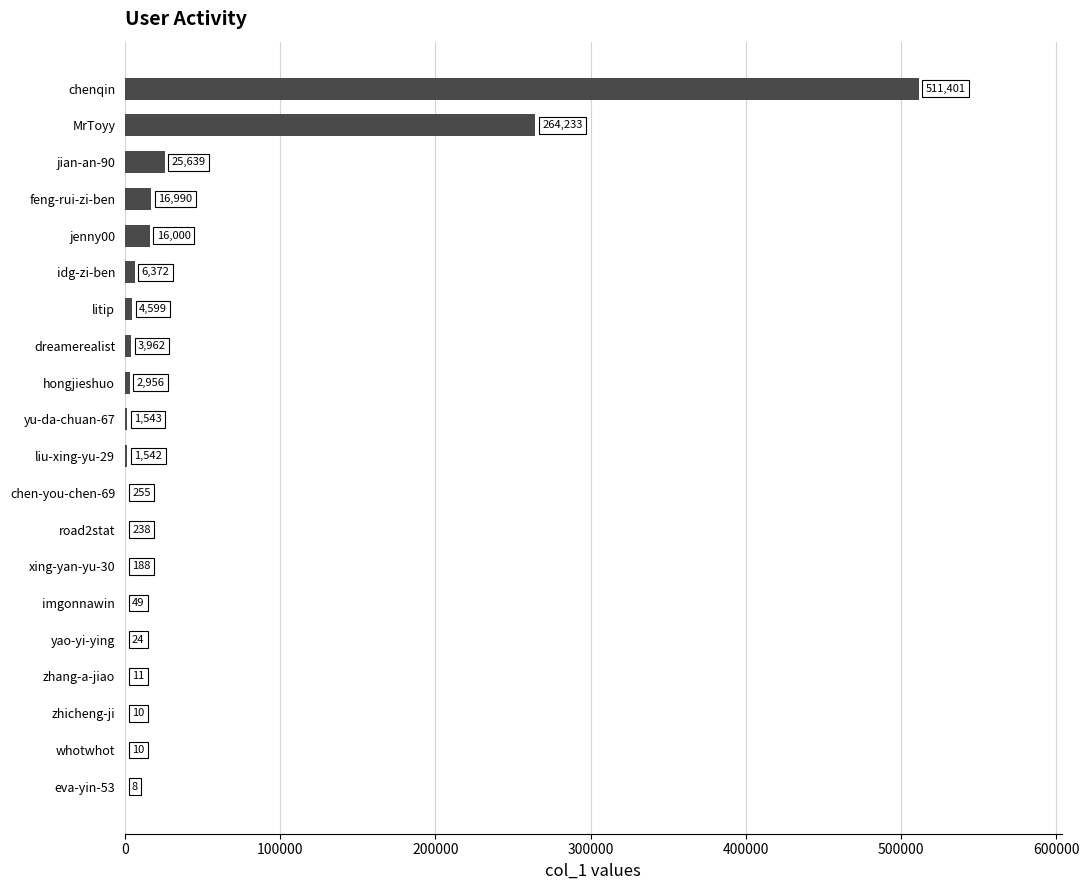

Between zhang-a-jiao and eva-yin-53, which is larger?

zhang-a-jiao